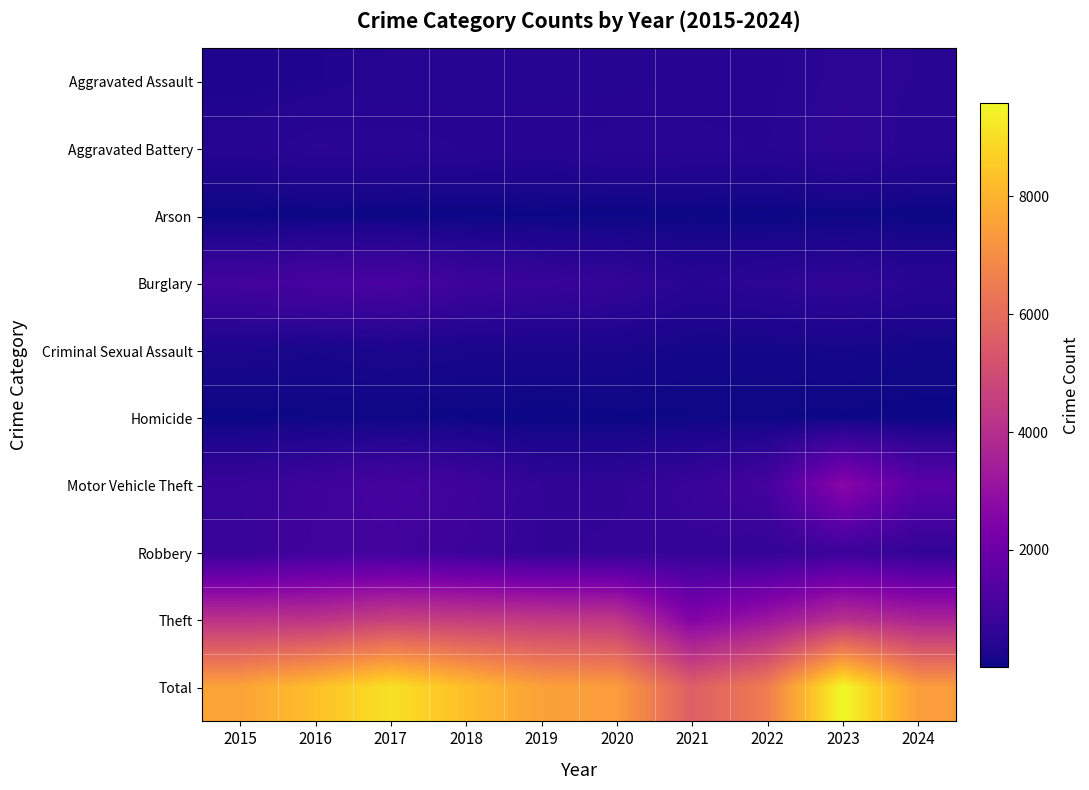

Which series has the largest total across all categories?

Total